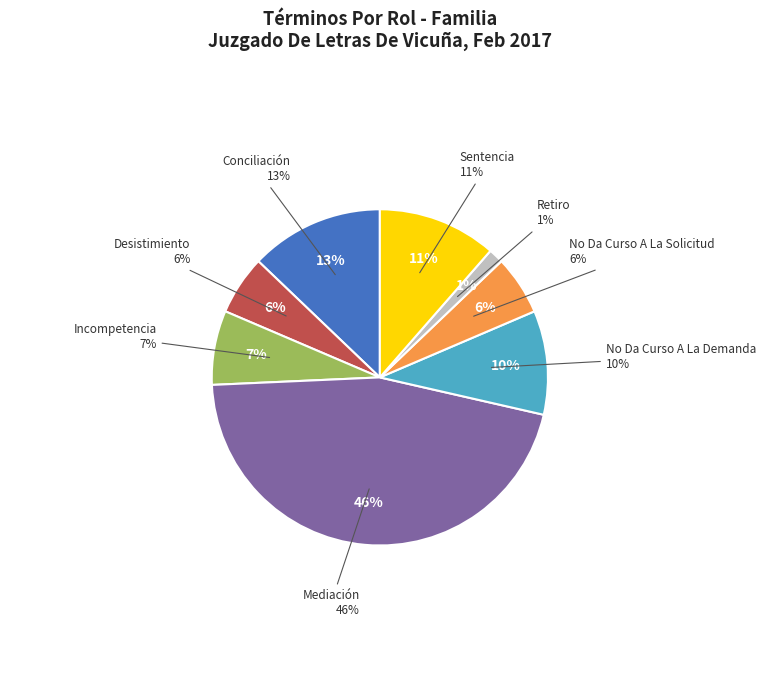

Rank the categories by value from highest to lowest.

Mediación, Conciliación, Sentencia, No Da Curso A La Demanda, Incompetencia, Desistimiento, No Da Curso A La Solicitud, Retiro